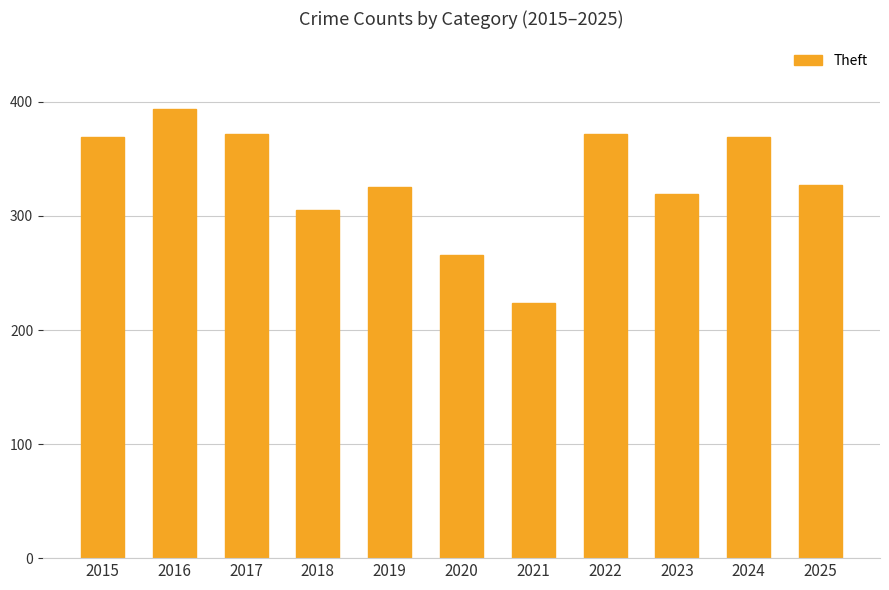

The value at 2025 is 327. True or false?

True